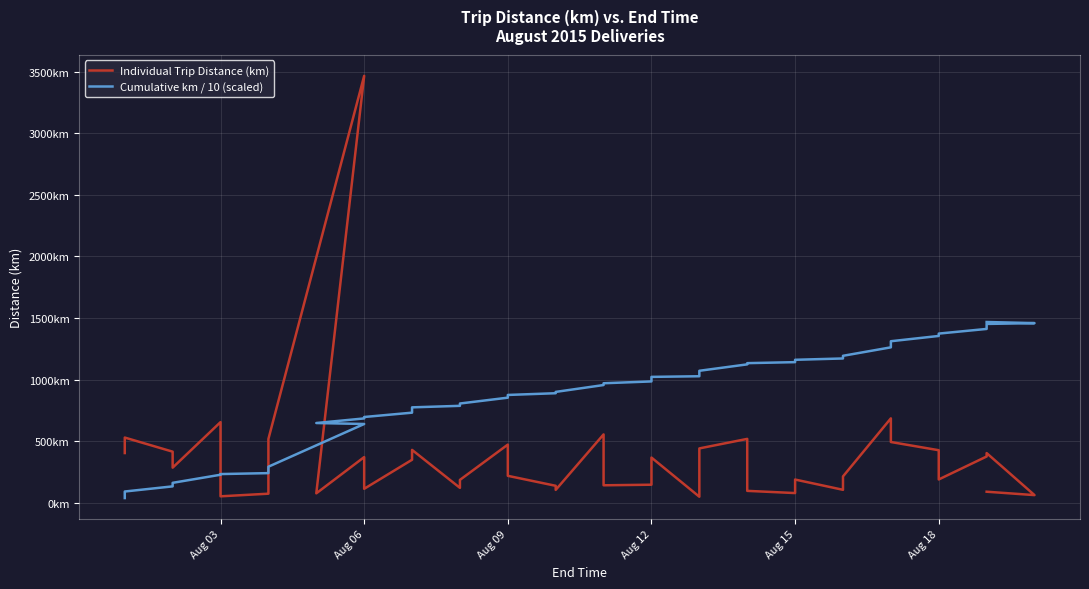

How many data points in Individual Trip Distance (km) are above 287?

20